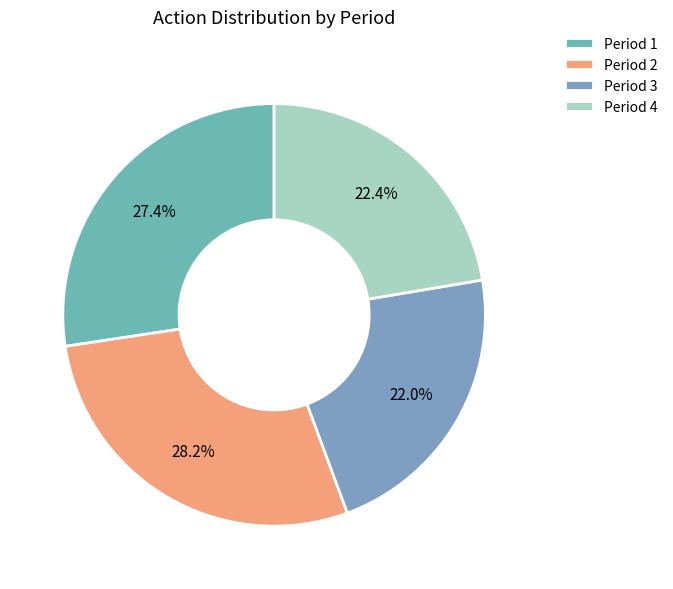

Is it true that Period 4 is 14% of the pie?

False